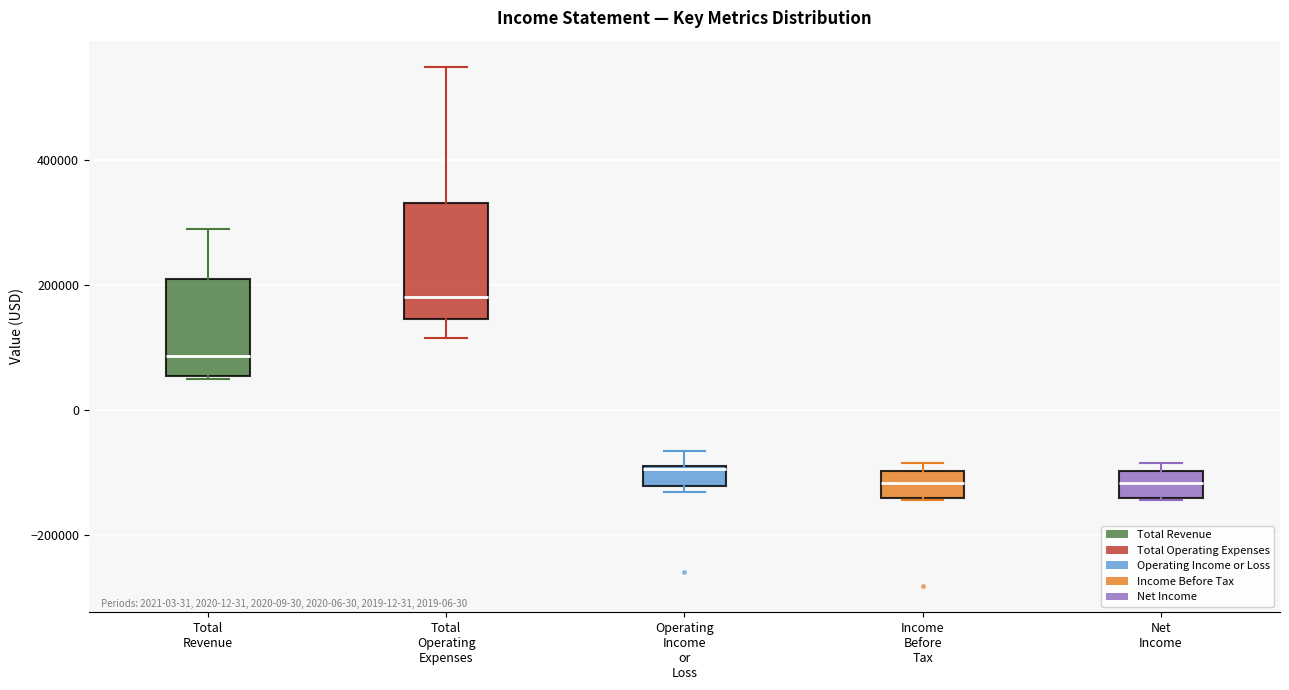

Reading left to right, transcribe this box plot: for each box, give where its median line is, the range the box spans, and where its two whiskers end, as read against the y-axis. The values are not printed on the chart, so give them approximately, as read against the axis.

Total Revenue: median 80000, box 60000 to 220000, whiskers 60000 to 300000
Total Operating Expenses: median 180000, box 140000 to 340000, whiskers 120000 to 560000
Operating Income or Loss: median -100000, box -120000 to -80000, whiskers -140000 to -60000
Income Before Tax: median -120000, box -140000 to -100000, whiskers -140000 to -80000
Net Income: median -120000, box -140000 to -100000, whiskers -140000 to -80000